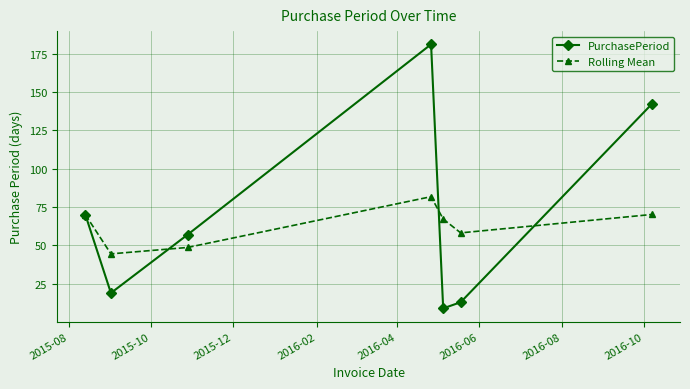

What is the greatest value displayed?

181.0